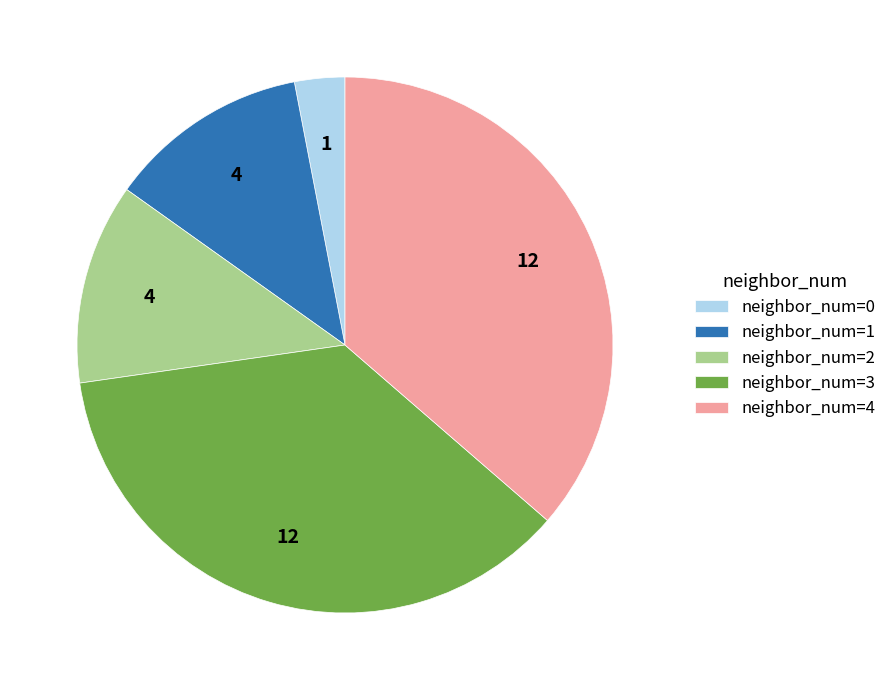

The neighbor_num=1 slice represents 12% of the pie. True or false?

True